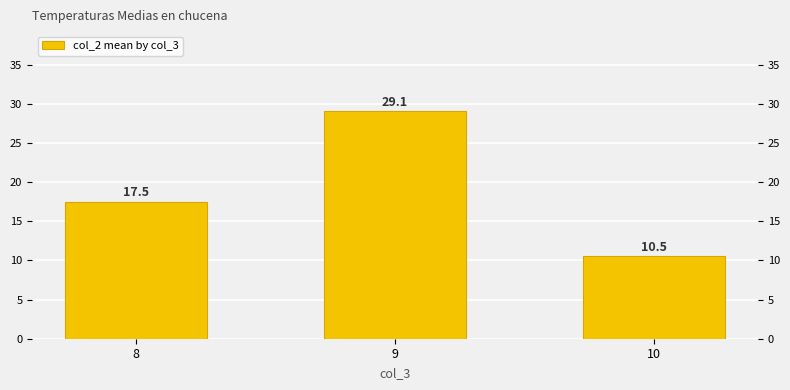

What is the change in value from 8 to 9?

+11.6